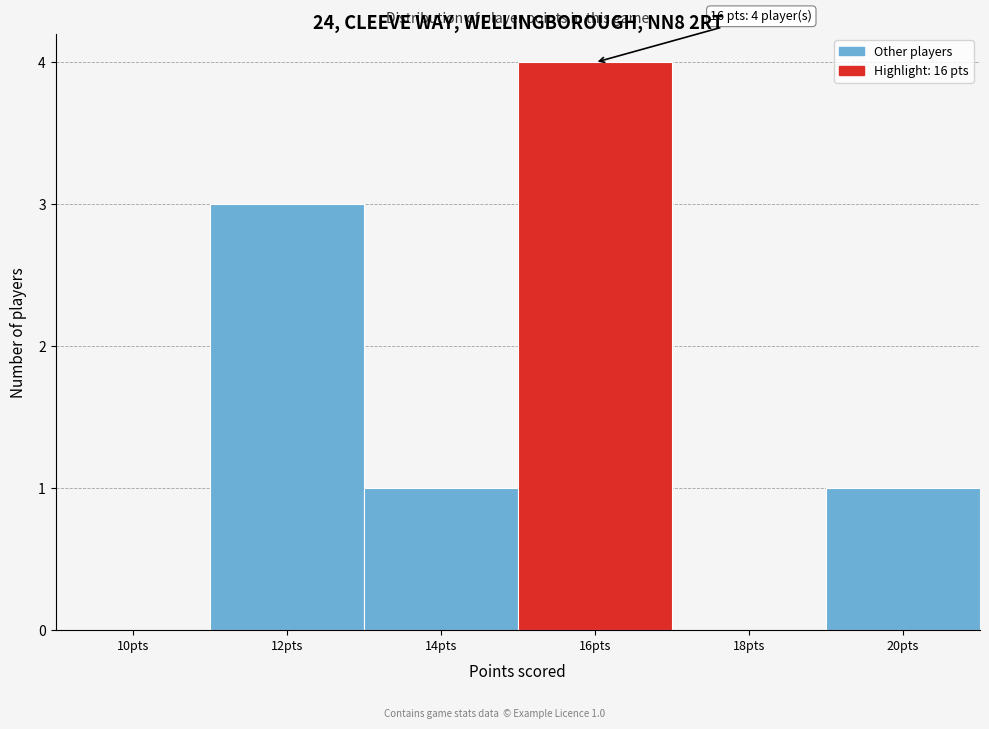

Reading right to left, what are all the values shown in this chart?

20pts=1	18pts=0	16pts=4	14pts=1	12pts=3	10pts=0